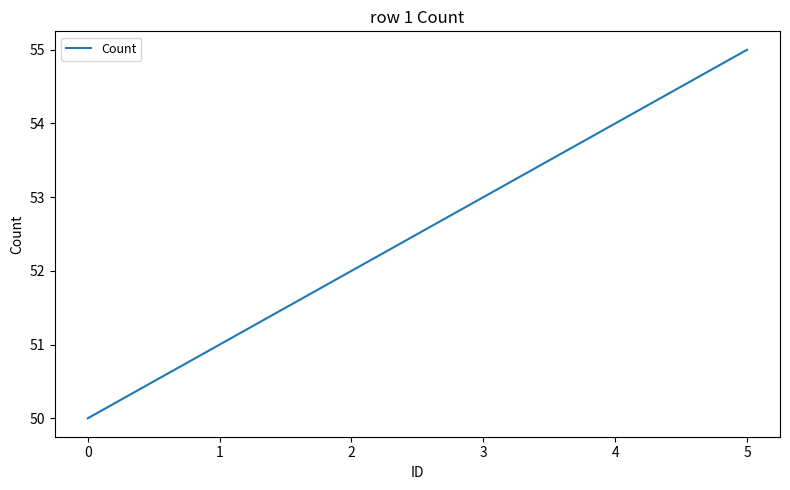

What is the sum of the values at 3 and 2?

105